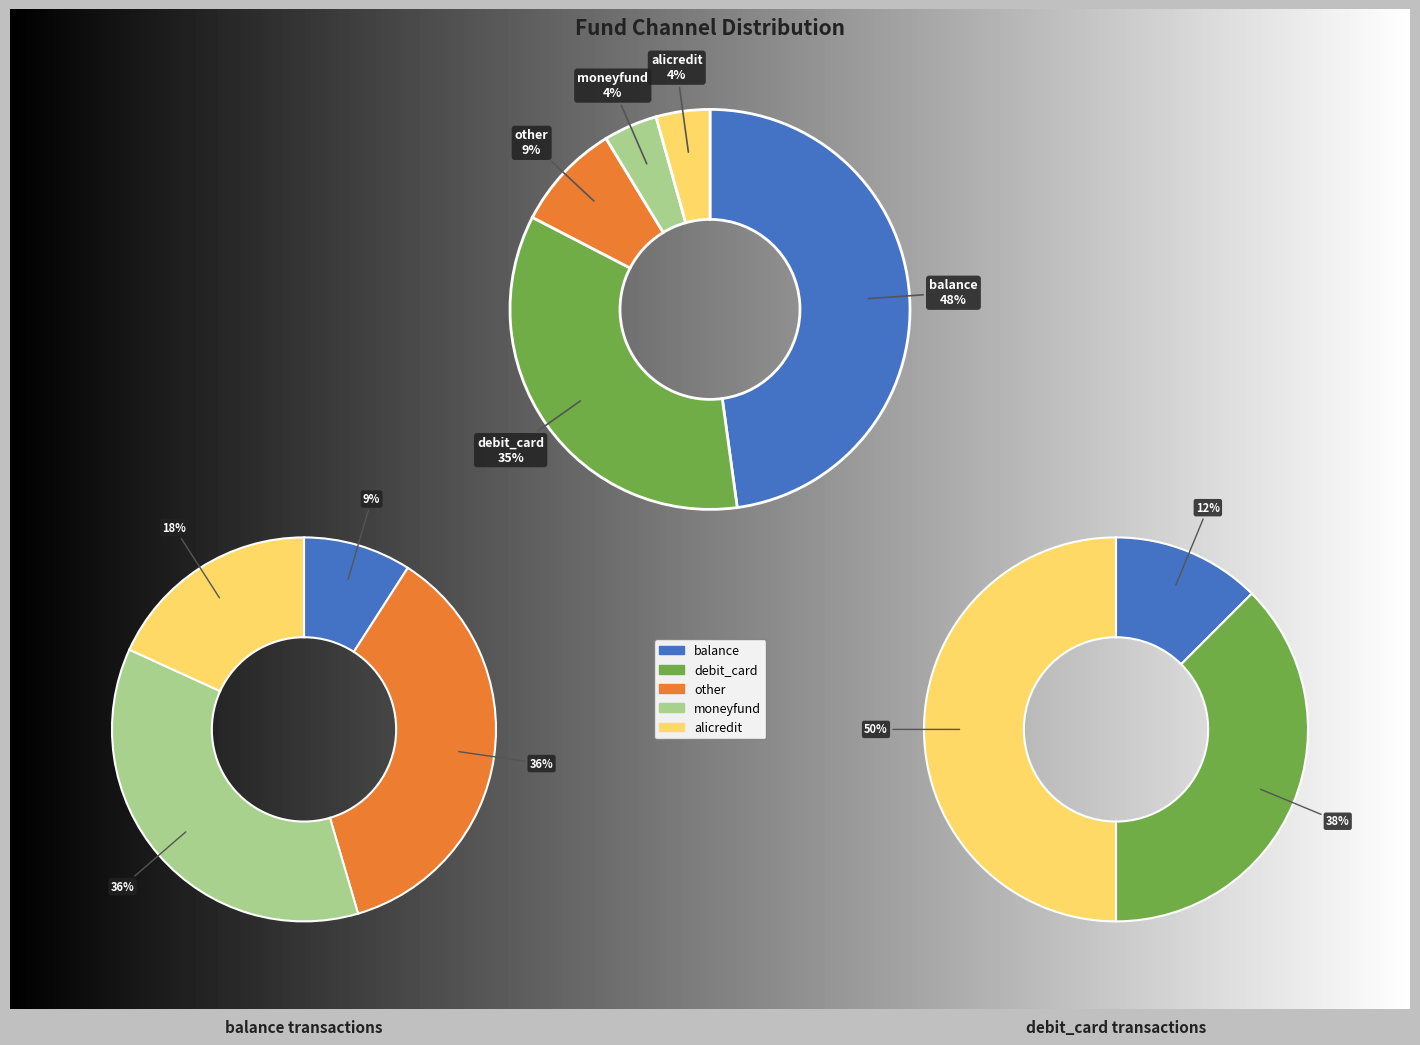

What is the ratio of the value at alicredit to the value at moneyfund?

1.0